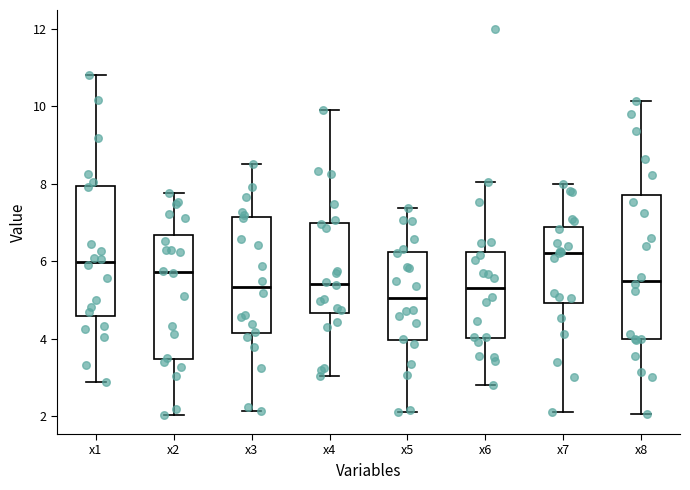

Reading left to right, read every box against the y-axis: the position of its median line, the range the box covers, and the ends of its whiskers. The values are not printed on the chart, so give them approximately, as read against the axis.

x1: median 6.0, box 4.6 to 8.0, whiskers 2.8 to 10.8
x2: median 5.8, box 3.4 to 6.6, whiskers 2.0 to 7.8
x3: median 5.4, box 4.2 to 7.2, whiskers 2.2 to 8.6
x4: median 5.4, box 4.6 to 7.0, whiskers 3.0 to 9.8
x5: median 5.0, box 4.0 to 6.2, whiskers 2.2 to 7.4
x6: median 5.4, box 4.0 to 6.2, whiskers 2.8 to 8.0
x7: median 6.2, box 5.0 to 6.8, whiskers 2.2 to 8.0
x8: median 5.6, box 4.0 to 7.8, whiskers 2.0 to 10.2